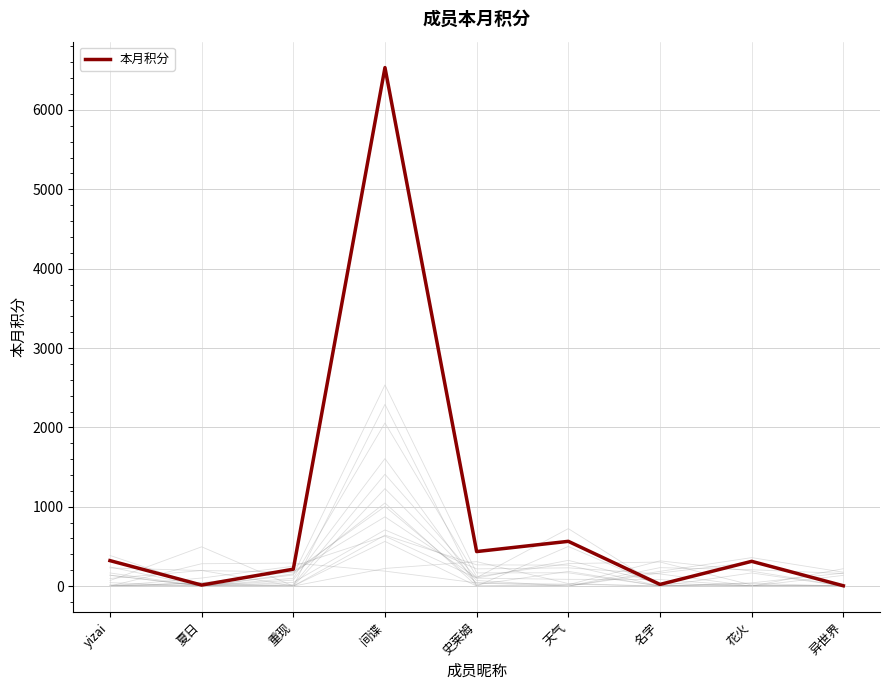

The chart shows a value of 382 at 重现. True or false?

False